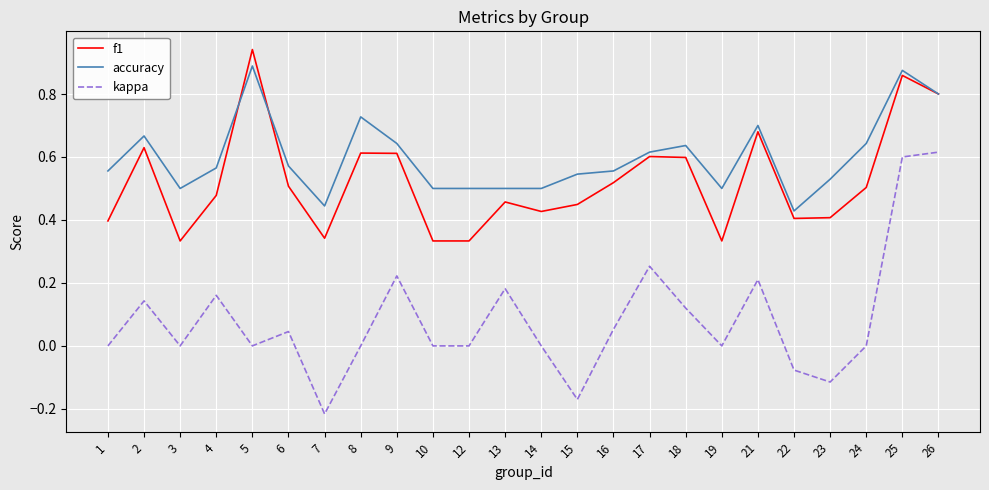

At which category is the sum across all series the highest?

25